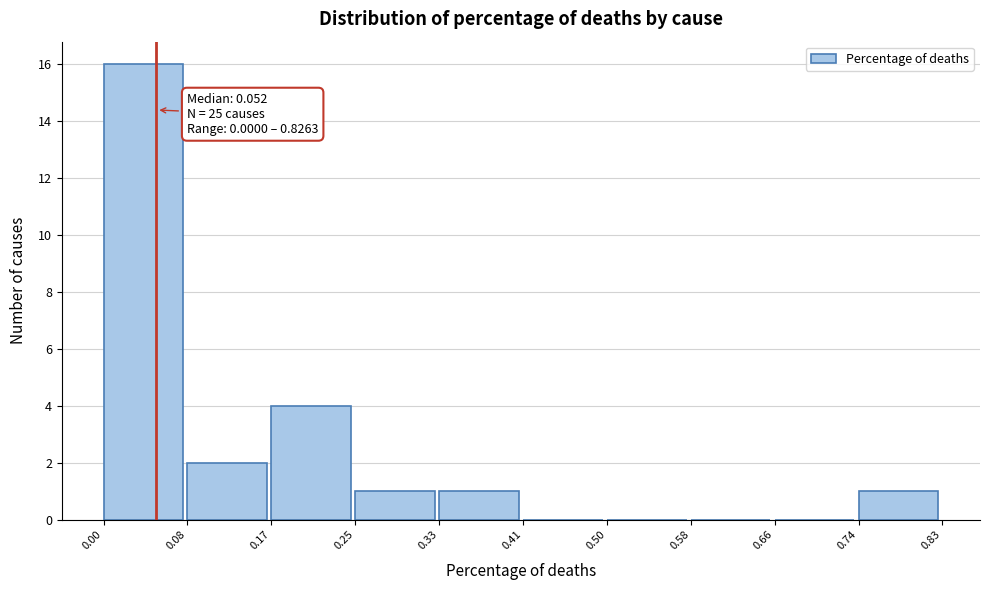

Which range on the x-axis has the tallest bar?

0.00 to 0.08